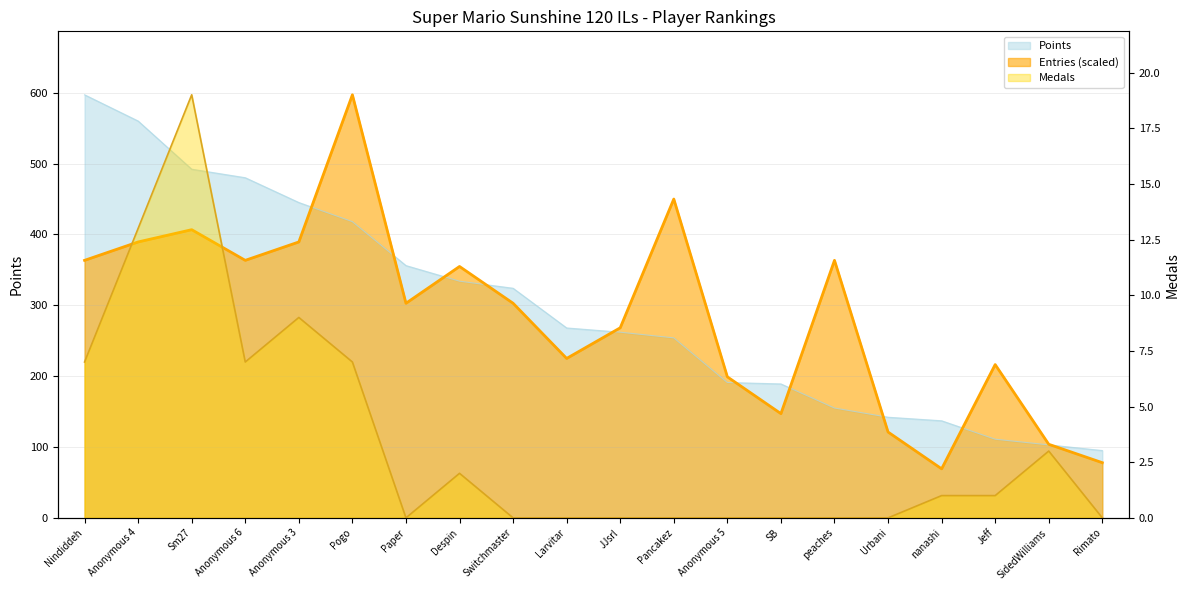

What is the average value of the Points series?

295.6